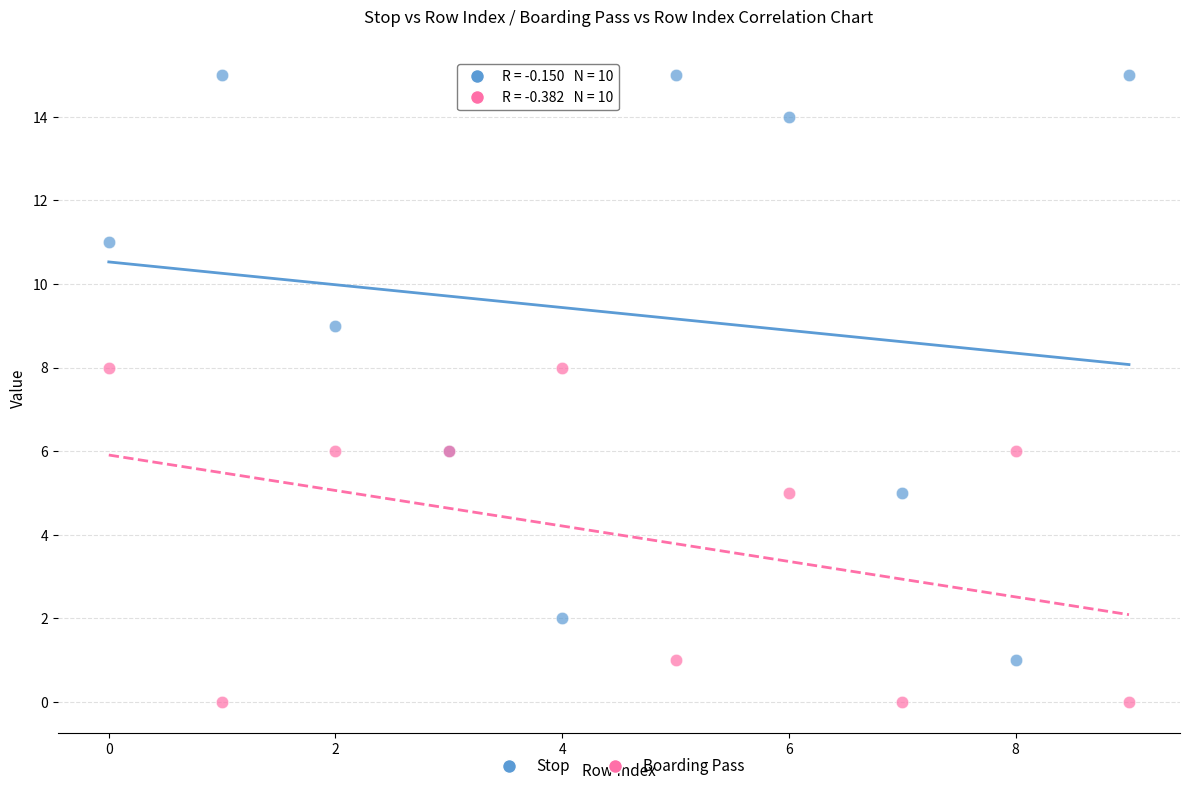

Which series has the widest spread of Y values?

Stop